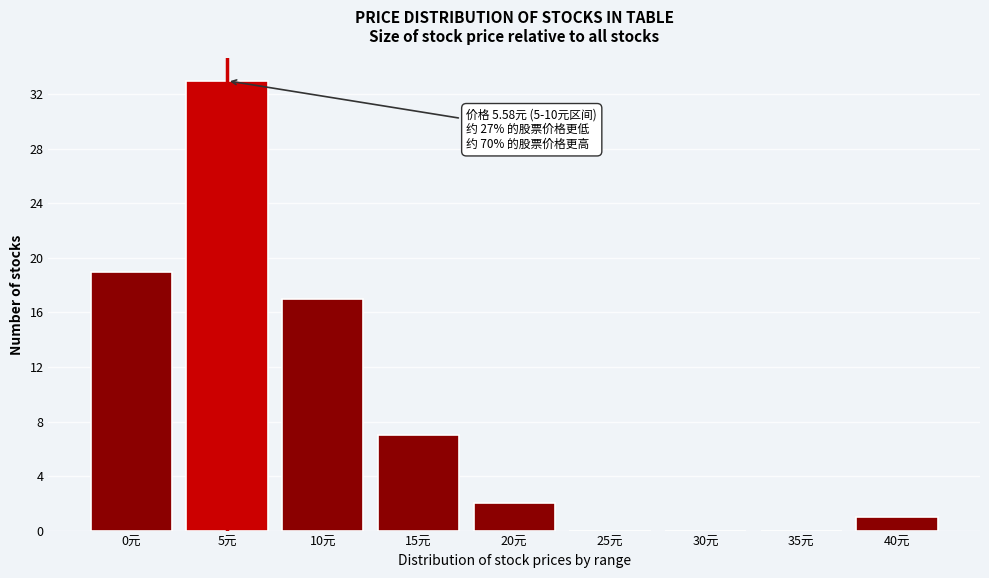

Reading left to right, what are all the values shown in this chart?

0元=19	5元=33	10元=17	15元=7	20元=2	25元=0	30元=0	35元=0	40元=1